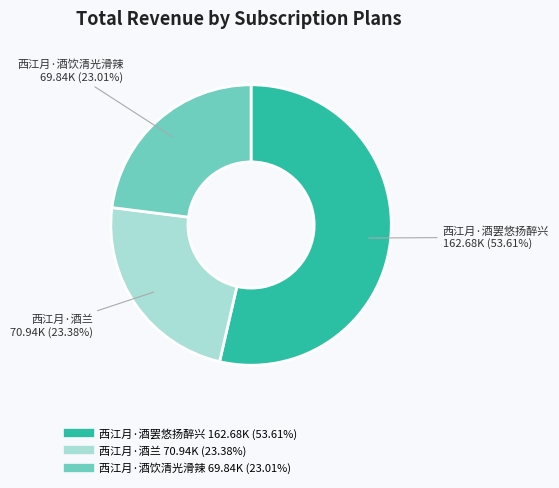

Approximately how many times larger is the value at 西江月·酒饮清光滑辣 compared to 西江月·酒兰?

1.0